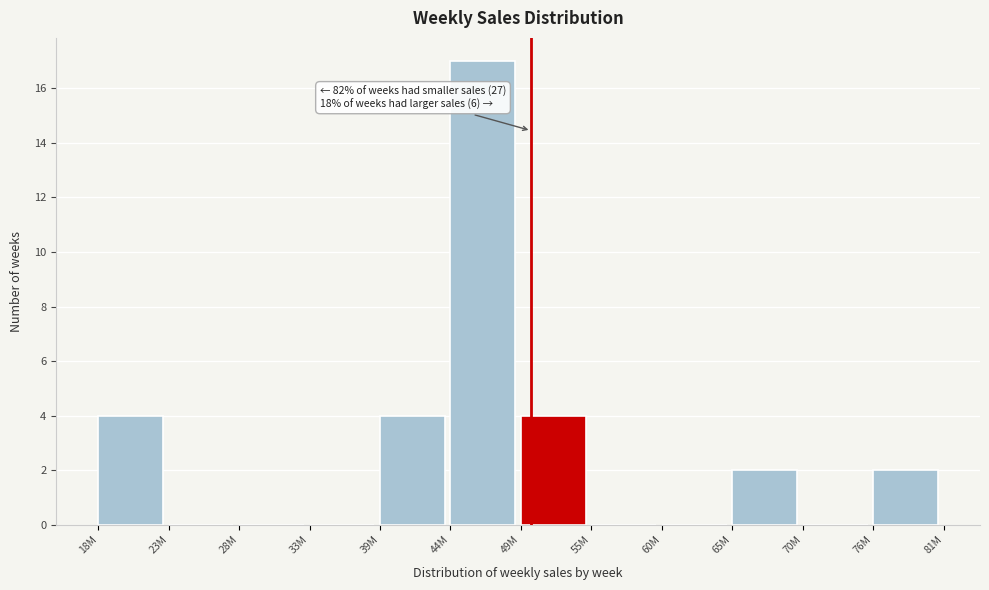

Reading left to right, list all the values displayed in this chart.

18M=4	23M=0	28M=0	33M=0	39M=4	44M=17	49M=4	55M=0	60M=0	65M=2	70M=0	76M=2